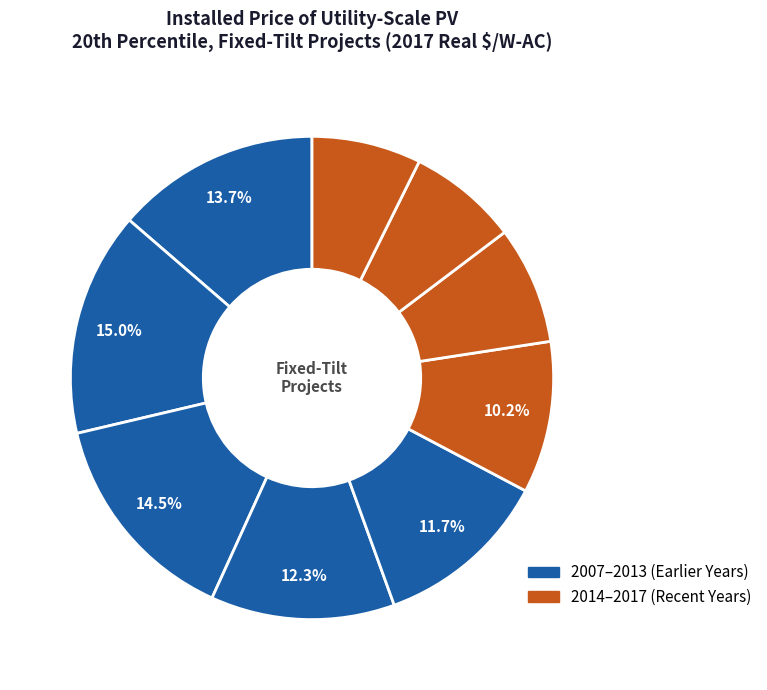

How many segments does this pie chart have?

9